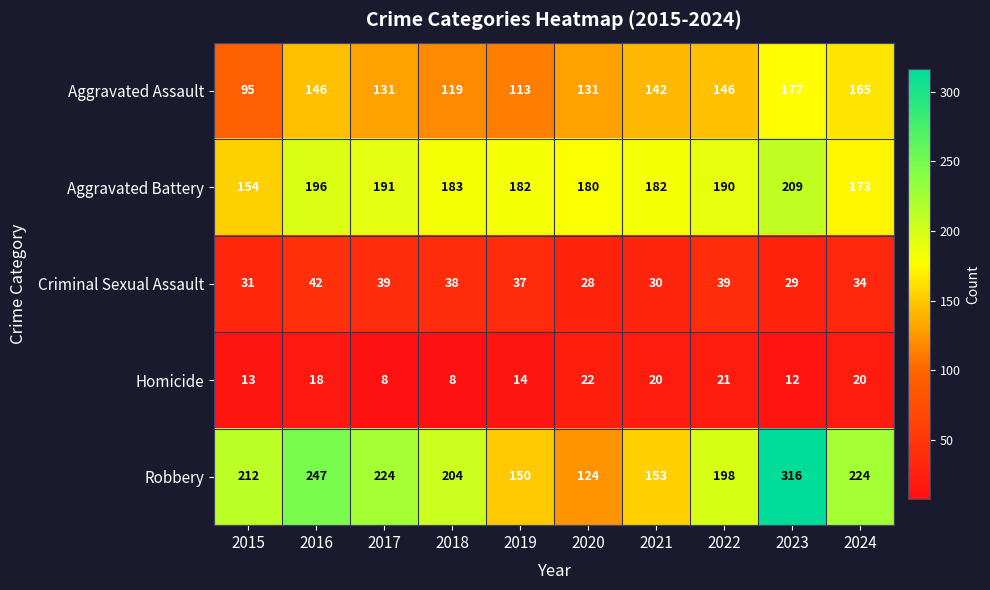

Rank the series at 2016 from highest to lowest value.

Robbery, Aggravated Battery, Aggravated Assault, Criminal Sexual Assault, Homicide